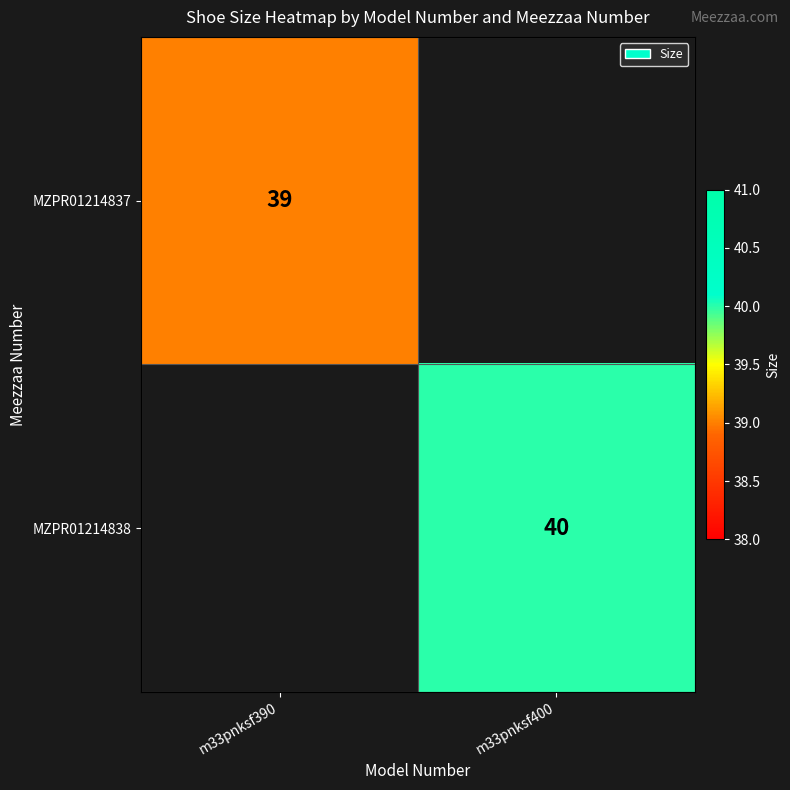

At how many categories does at least one series exceed 39?

1